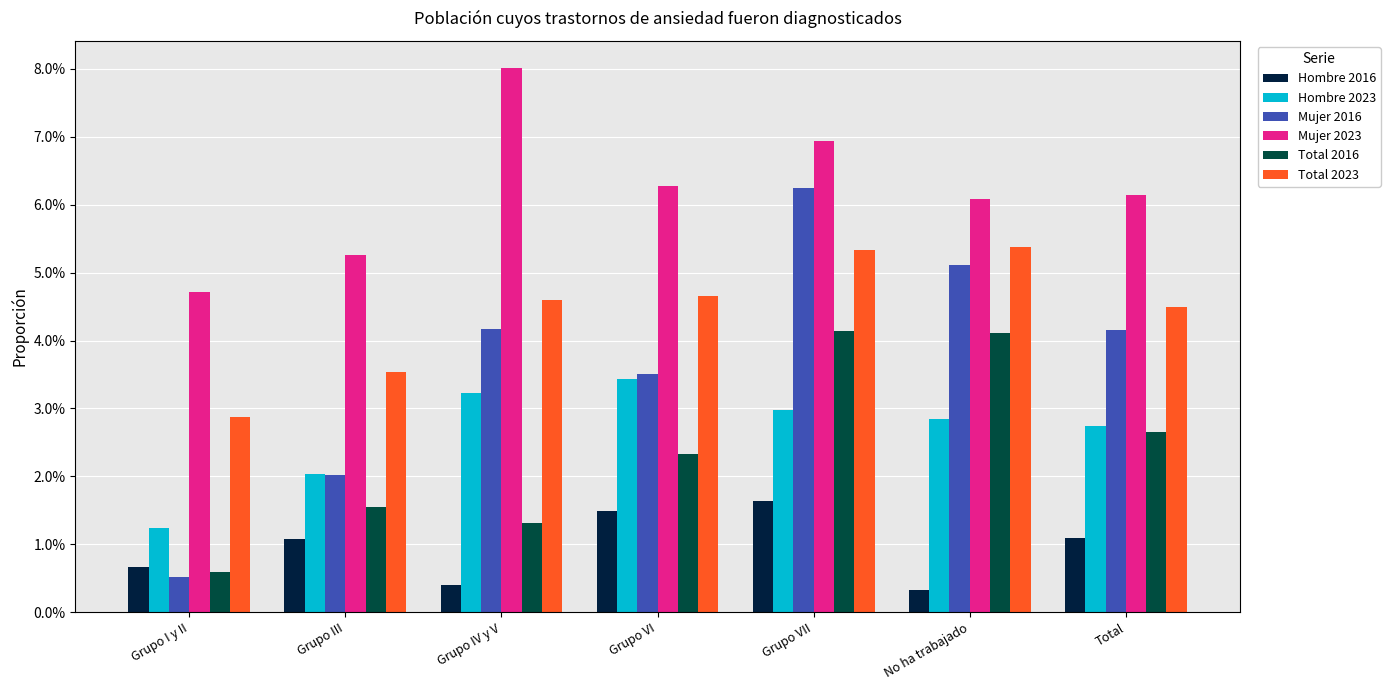

What is the spread (max minus min) of values at Grupo IV y V?

0.1